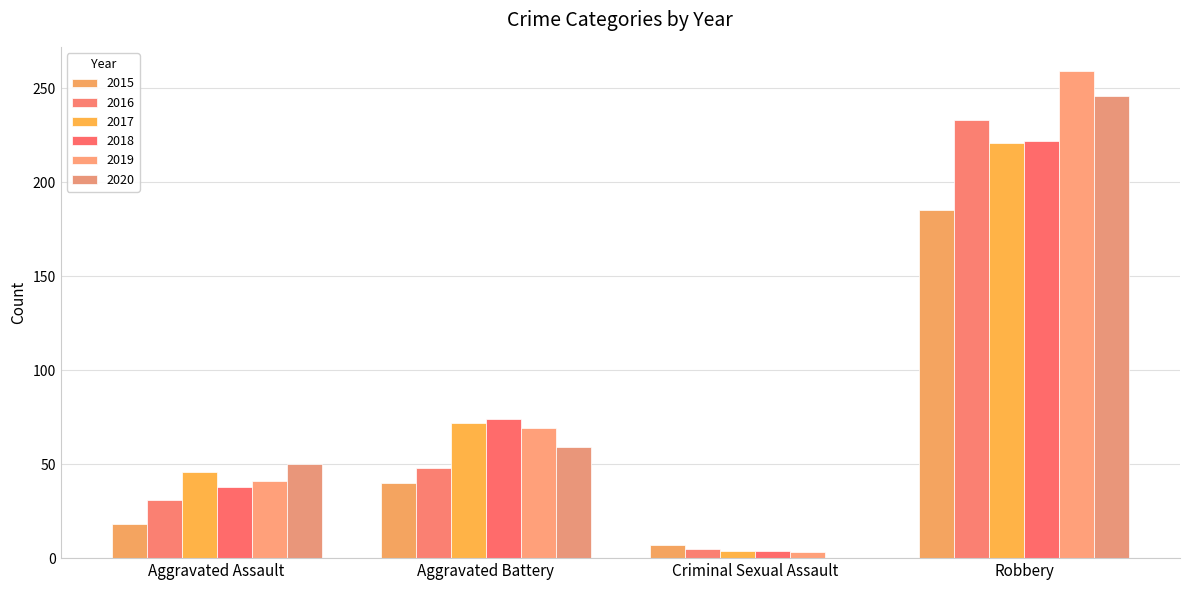

How many series are shown in this chart?

6